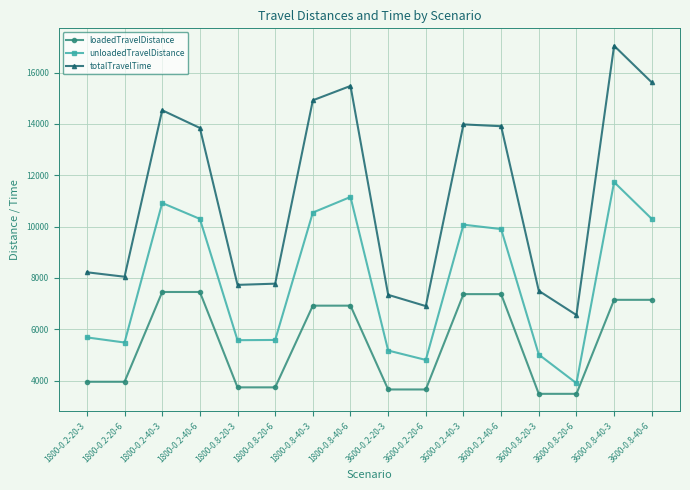

How many values in the unloadedTravelDistance series are below 9905?

8